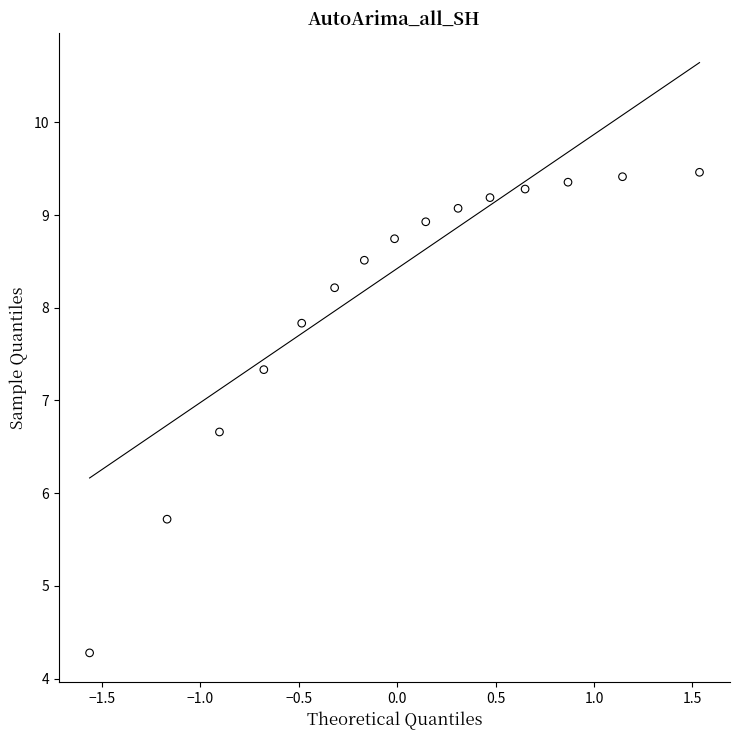

What Y value in the scatter plot is closest to 6?

5.7